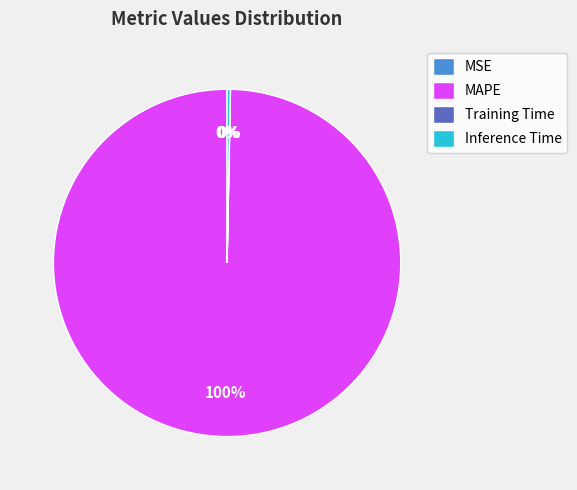

What is the largest slice in the pie chart?

MAPE